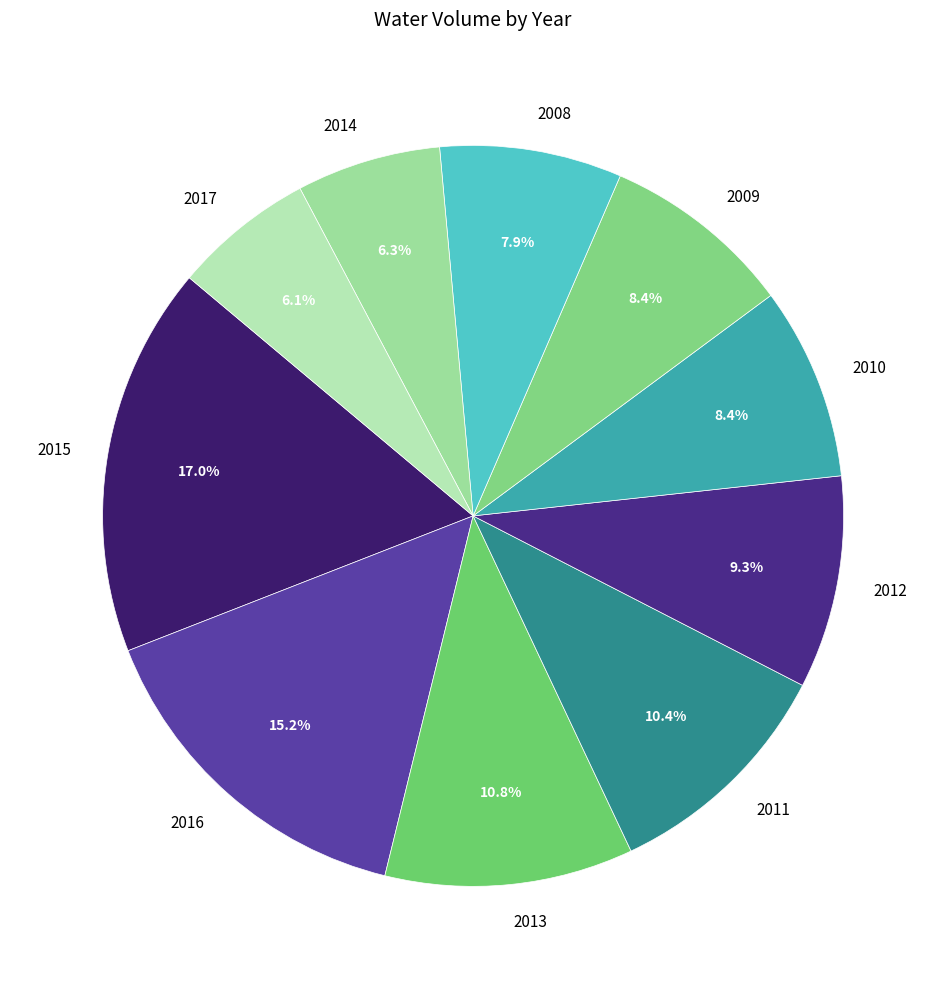

What is the total percentage of 2010 and 2014?

14.7%